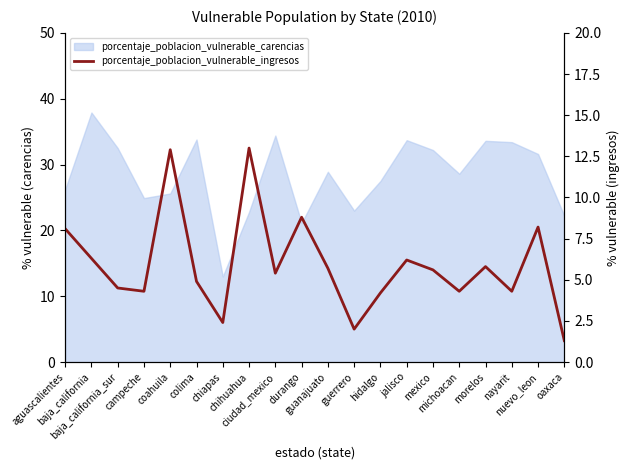

How many points are lower than both their immediate neighbors (excluding endpoints)?

6